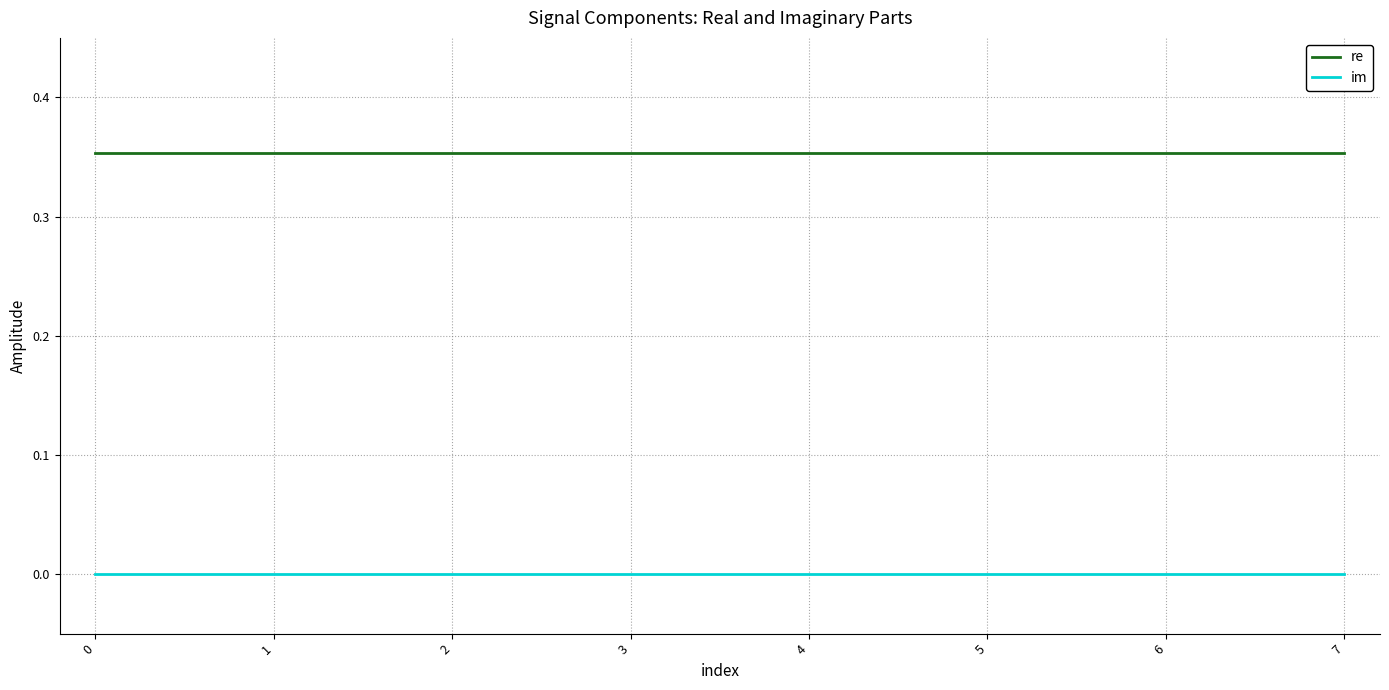

List the series in order of their overall mean, highest first.

re, im